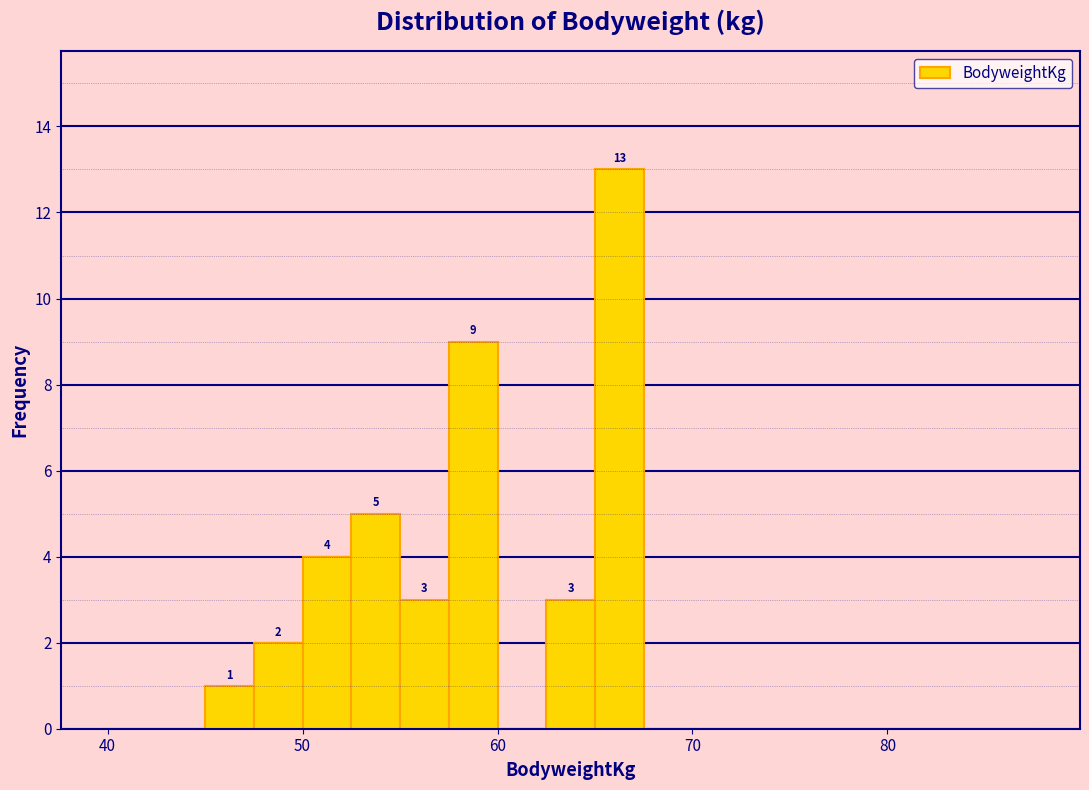

Around what value on the x-axis is the tallest bar? Give the approximate position of its centre, as read against the axis.

66